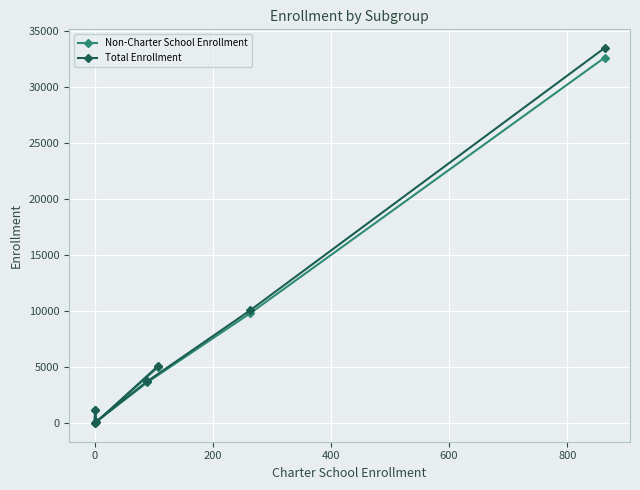

What is the maximum value for Total Enrollment?

33516